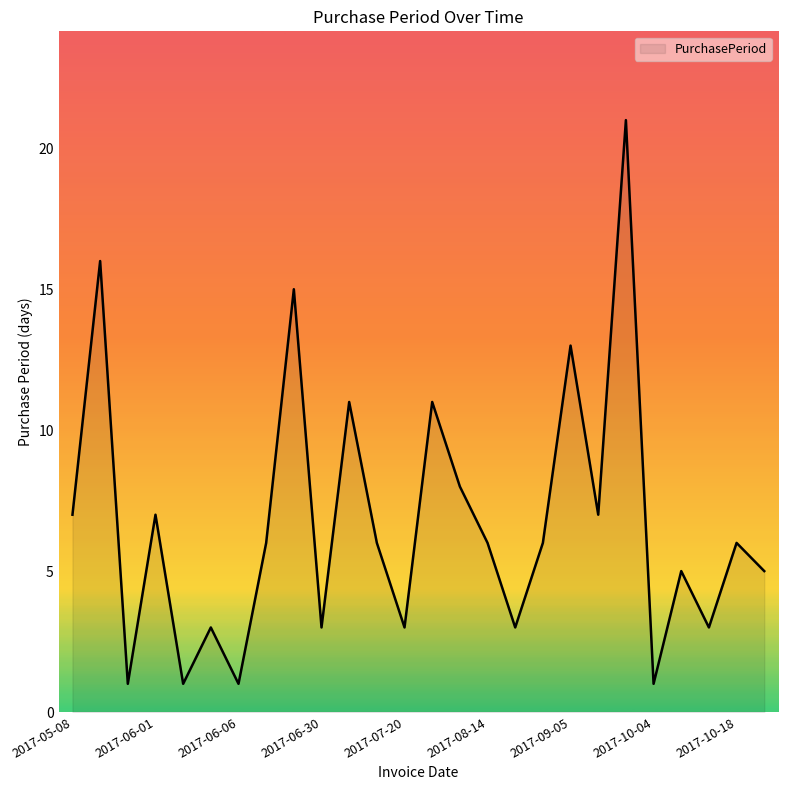

What is the maximum value shown in the chart?

21